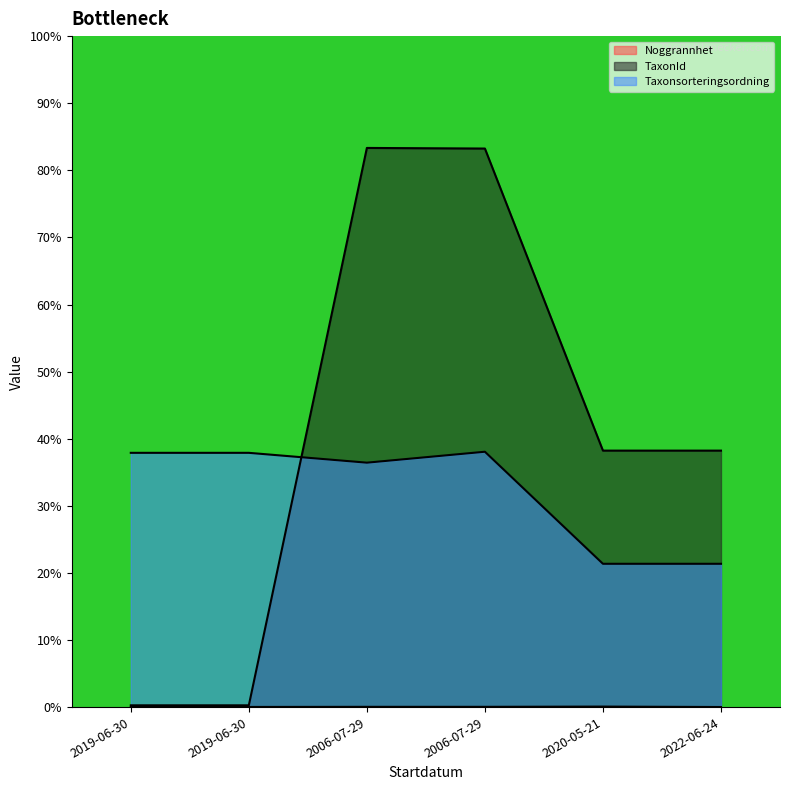

The value of Taxonsorteringsordning at 2019-06-30 is 37.9. True or false?

True